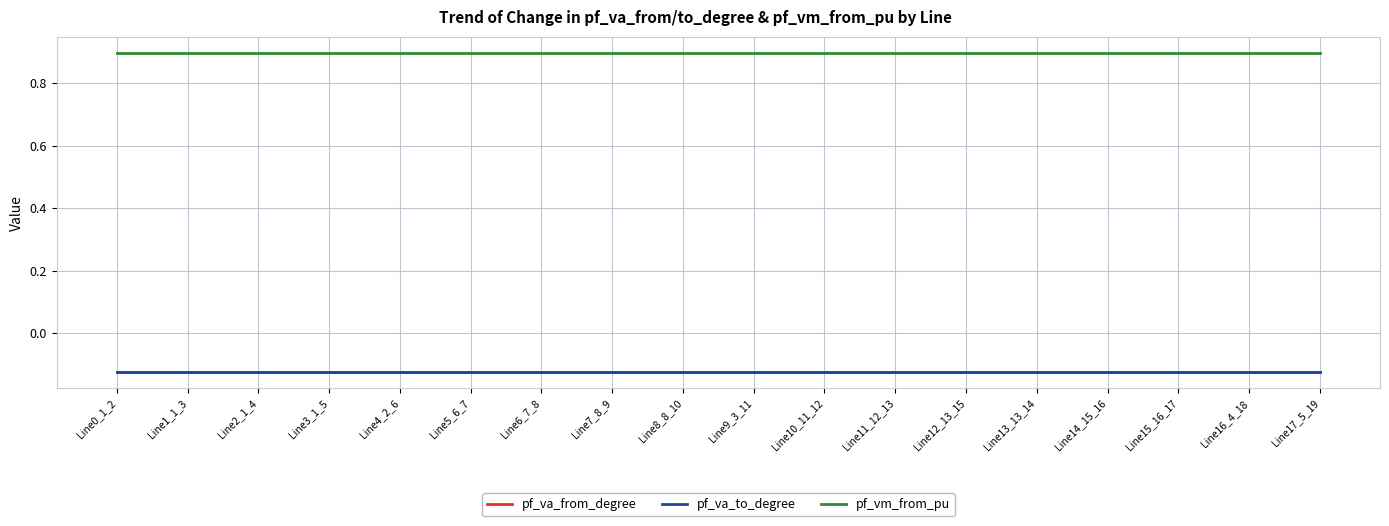

Is it true that pf_vm_from_pu equals 0.6 at Line15_16_17?

False